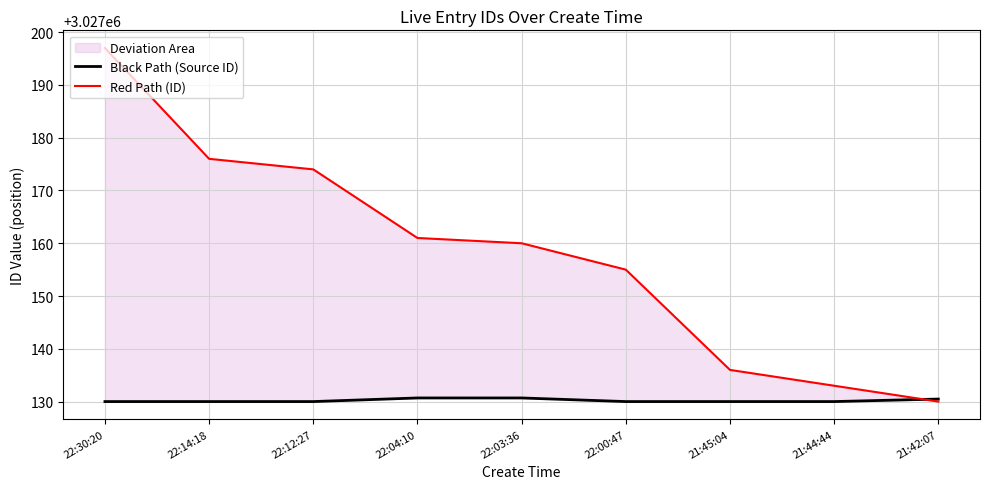

The Black Path (Source ID) series shows 1614635.9 at 21:42:07. True or false?

False